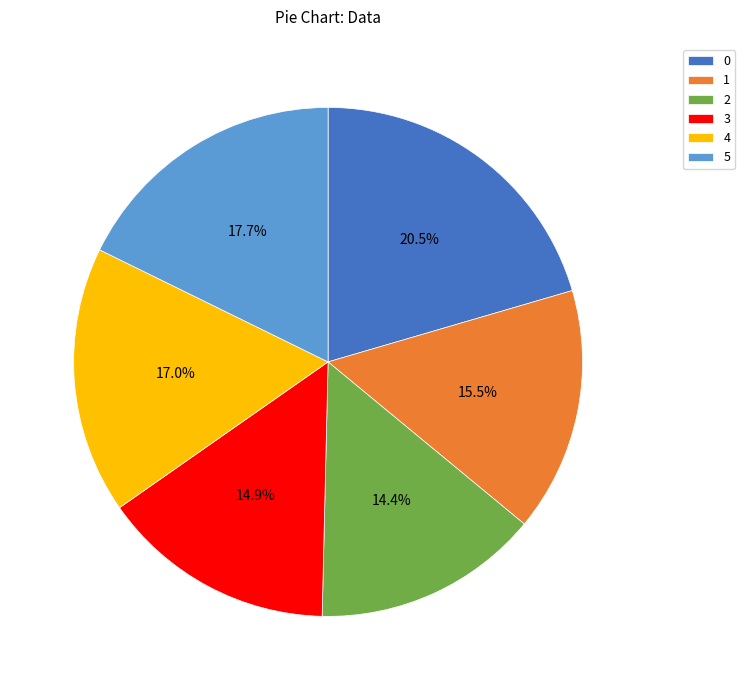

Count the number of slices in the pie.

6